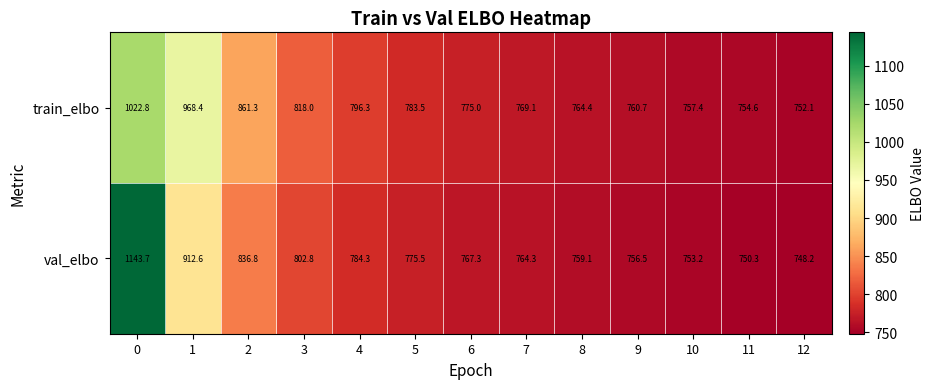

Which series has the largest total across all categories?

train_elbo